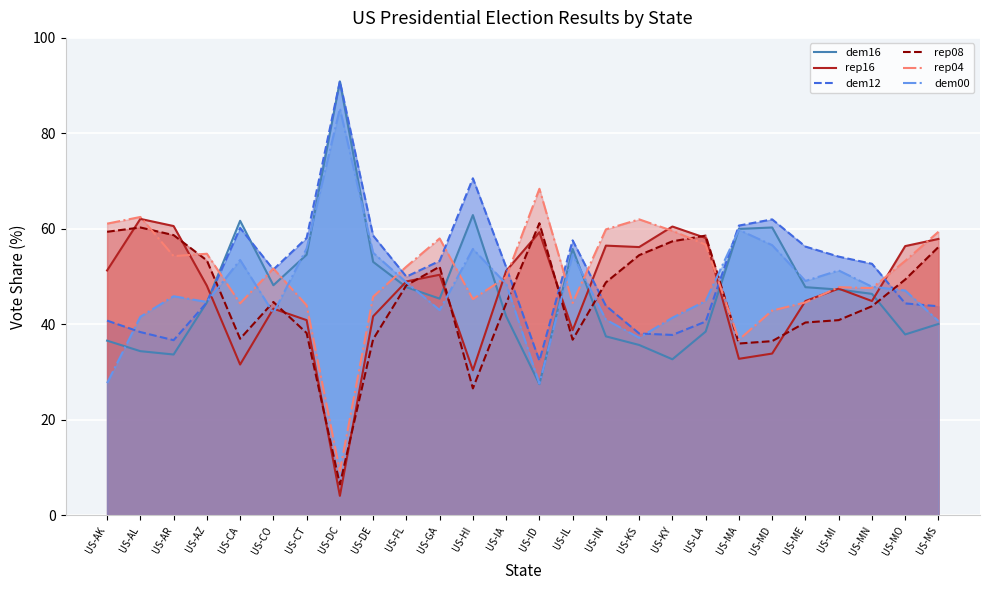

Reading right to left, list all the values displayed in this chart.

dem16: 40.1	37.9	46.4	47.3	47.8	60.3	60.0	38.5	32.7	35.7	37.5	55.8	27.5	41.7	62.9	45.4	47.8	53.1	90.9	54.6	48.2	61.7	44.6	33.7	34.4	36.6
rep16: 57.9	56.4	44.9	47.5	44.9	33.9	32.8	58.1	60.5	56.2	56.5	38.8	59.3	51.2	30.4	50.4	49.0	41.7	4.1	40.9	43.3	31.6	48.1	60.6	62.1	51.3
dem12: 43.8	44.4	52.7	54.2	56.3	62.0	60.7	40.6	37.8	38.1	43.9	57.6	32.4	52.0	70.6	53.3	50.0	58.6	90.9	58.1	51.5	60.2	44.6	36.7	38.4	40.8
rep08: 56.2	49.4	43.8	40.9	40.4	36.5	36.0	58.6	57.4	54.5	48.8	36.8	61.2	44.4	26.6	52.1	48.2	36.9	6.5	38.2	44.7	37.0	53.4	58.7	60.3	59.4
rep04: 59.4	53.3	47.6	47.8	44.6	42.9	36.8	56.7	59.6	62.0	59.9	44.5	68.4	49.9	45.3	58.0	52.1	45.8	9.3	44.0	51.7	44.4	54.8	54.3	62.5	61.1
dem00: 40.7	47.1	47.9	51.3	49.1	56.6	59.8	44.9	41.4	37.2	41.0	54.6	27.6	48.5	55.8	43.0	48.8	55.0	85.2	55.9	42.4	53.5	44.7	45.9	41.6	27.7